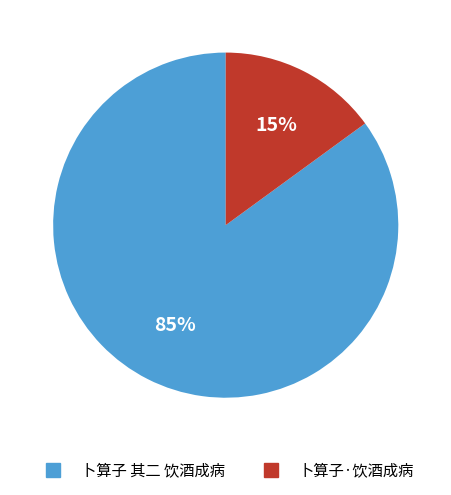

Is 卜算子·饮酒成病 the majority of the pie?

No